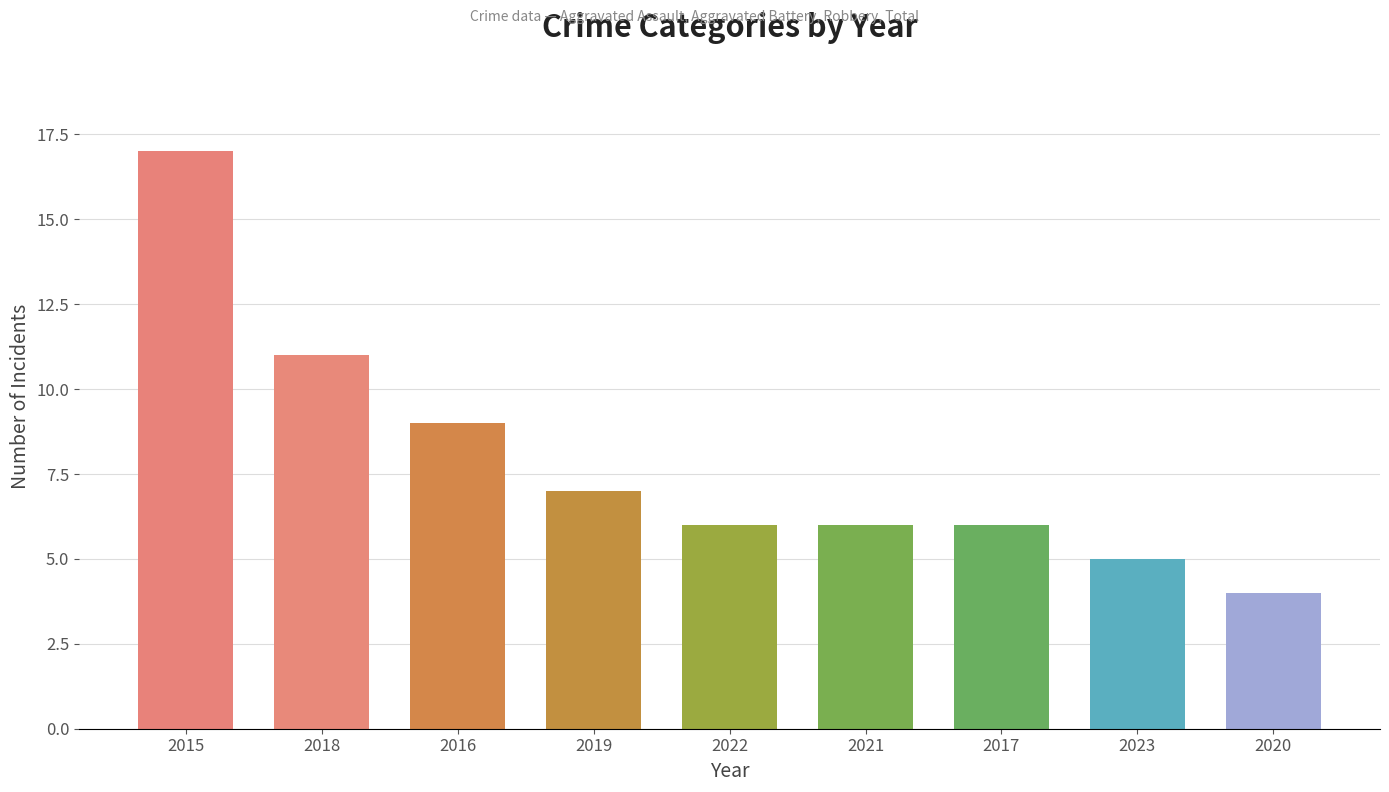

What position from the right is 2023?

2